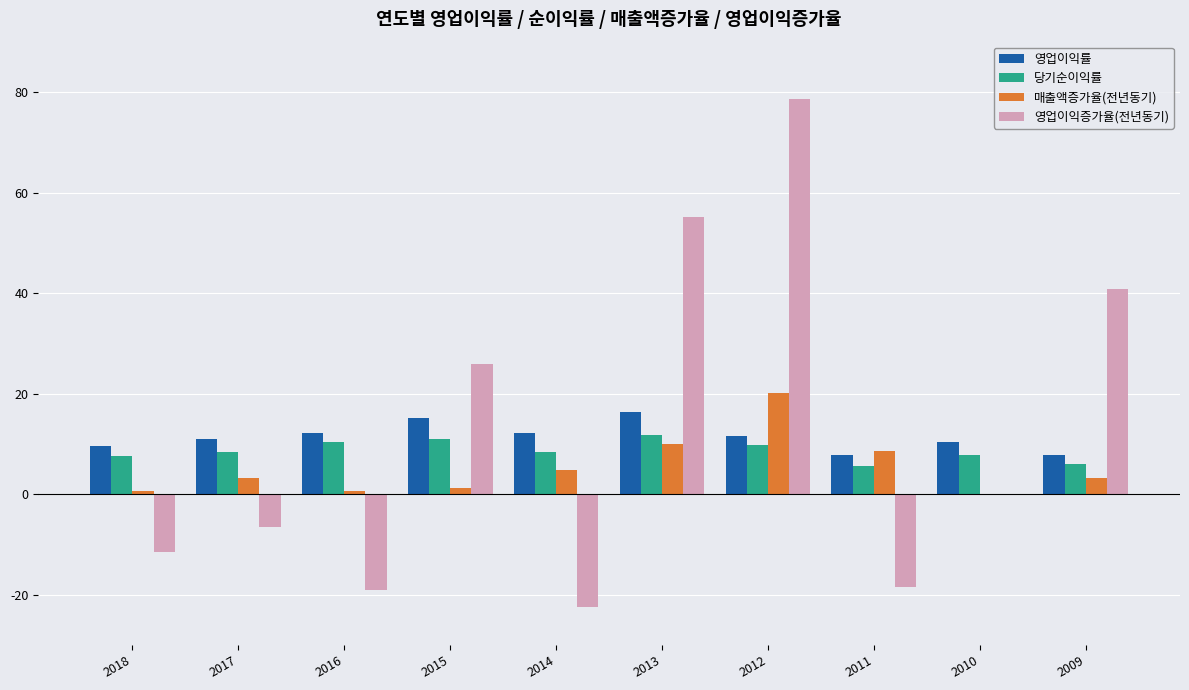

What is the sum of all 당기순이익률 values?

86.8